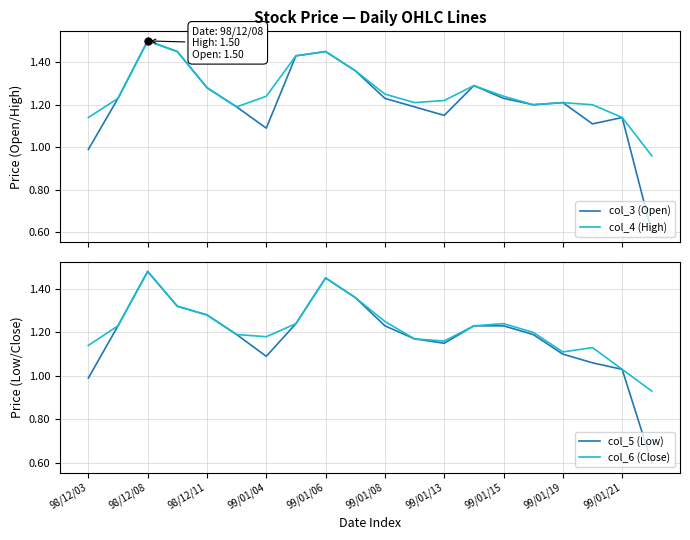

At which label does col_6 (Close) first exceed 1?

98/12/03